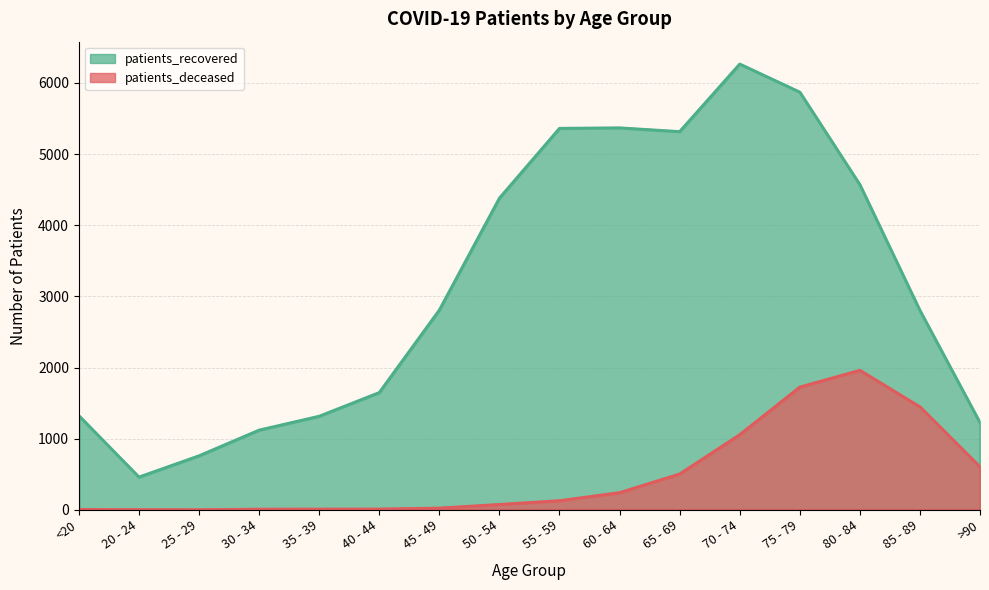

True or false: patients_deceased and patients_recovered cross at least once.

False